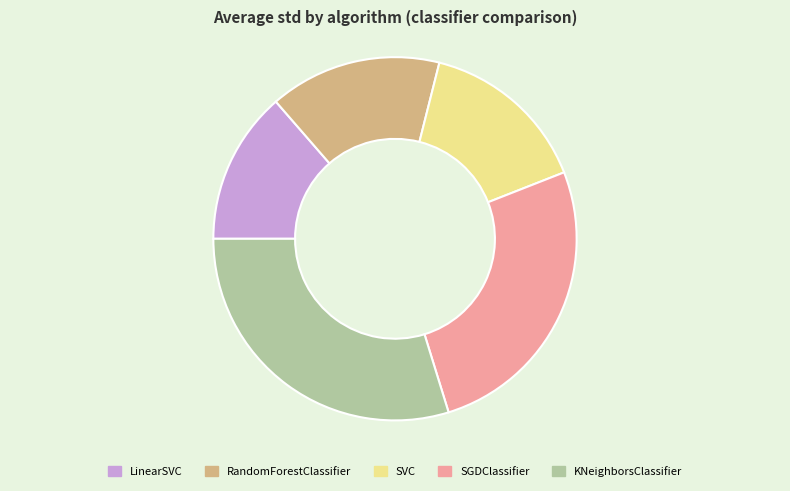

The KNeighborsClassifier slice represents 36% of the pie. True or false?

False